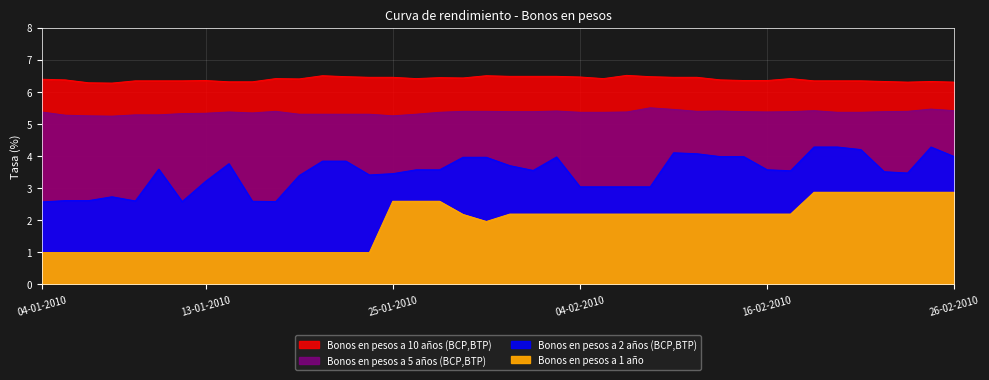

How many lines are shown in the chart?

4